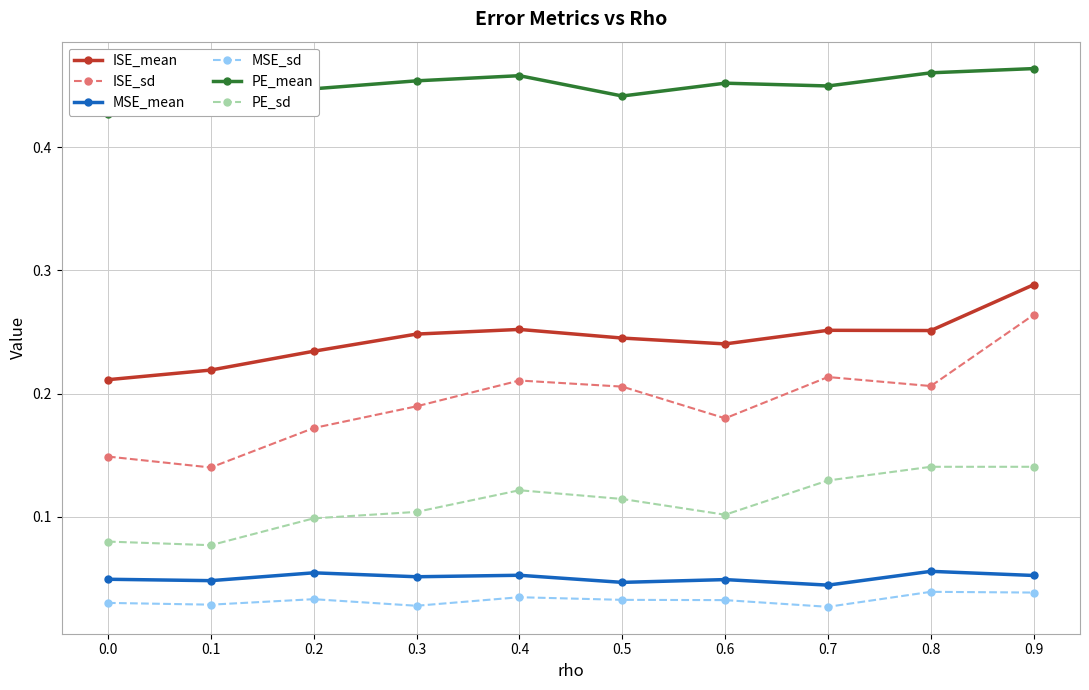

Rank the series at 0.1 from highest to lowest value.

PE_mean, ISE_mean, ISE_sd, PE_sd, MSE_mean, MSE_sd